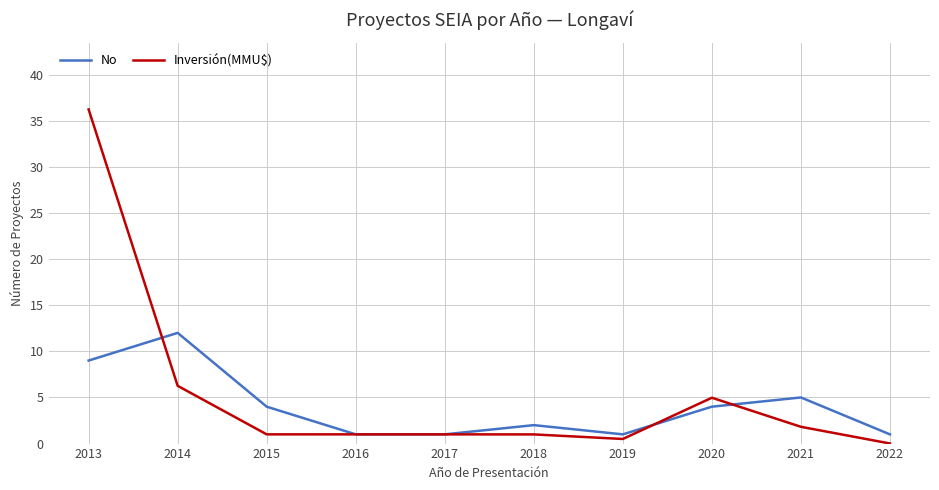

Which series has the largest range (max minus min)?

Inversión(MMU$)